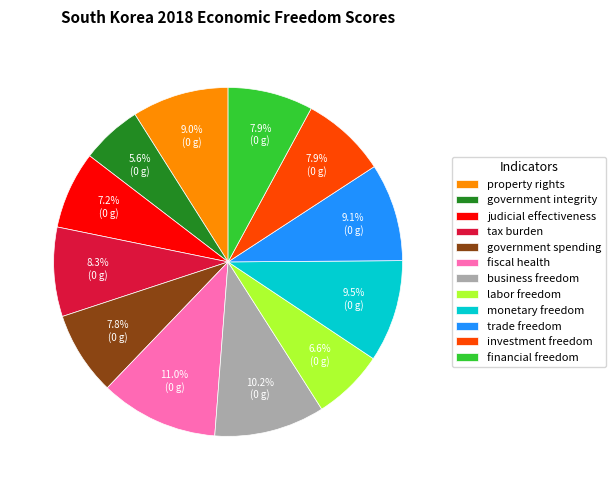

True or false: trade freedom accounts for 18% of the total.

False